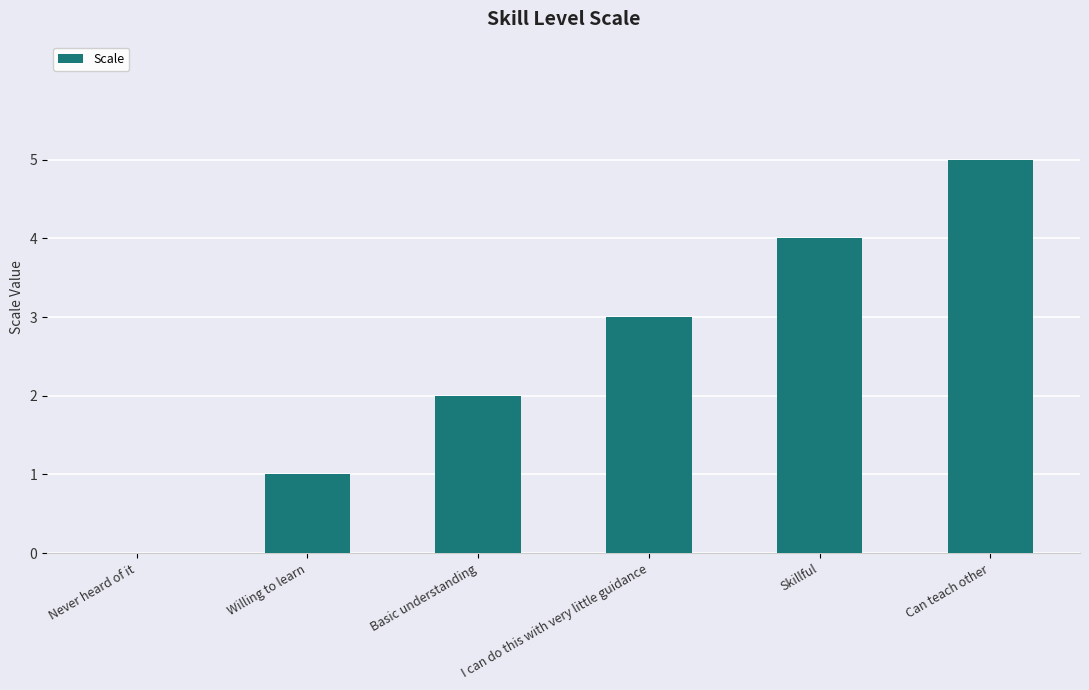

What is the change in value from Never heard of it to Skillful?

+4